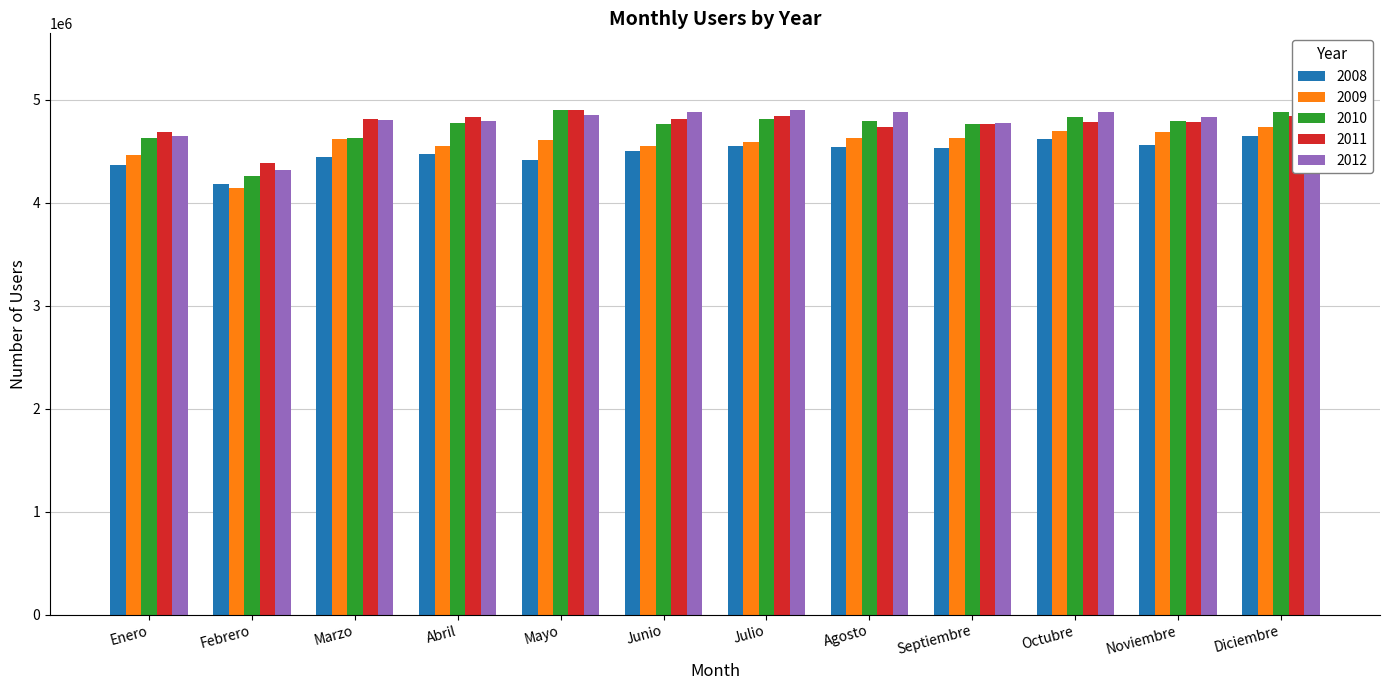

Reading left to right, extract all data points from this chart.

2008: 4360868	4177085	4440112	4468988	4411497	4501699	4549934	4542309	4529028	4620704	4558134	4649603
2009: 4464382	4140902	4616047	4548749	4604695	4547164	4591293	4627222	4622941	4696789	4690548	4737269
2010: 4629028	4258127	4625034	4773320	4899142	4764592	4814497	4791566	4767144	4831509	4795778	4879318
2011: 4681492	4388974	4815375	4832439	4899321	4809484	4838842	4731859	4760670	4780255	4779480	4838668
2012: 4650632	4315468	4800178	4791477	4848235	4882780	4895873	4876828	4770297	4884740	4831016	4907924